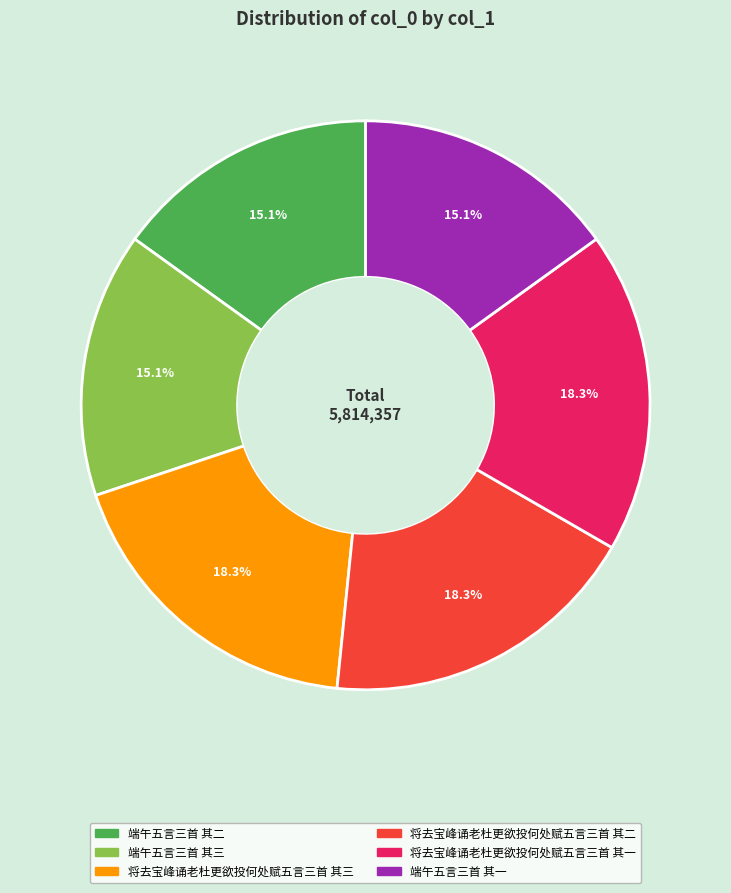

Count the number of slices in the pie.

6